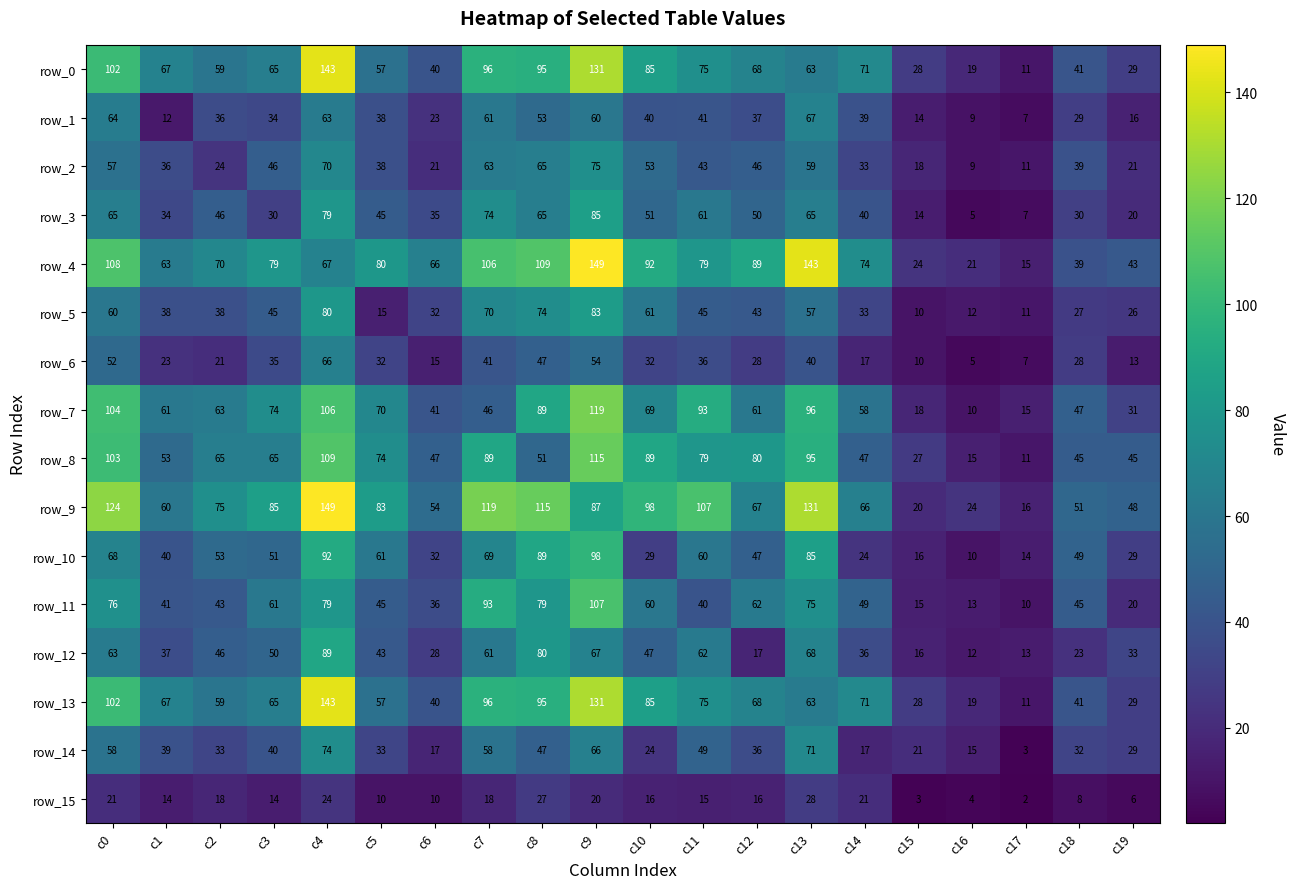

The value of row_11 at c6 is 36. True or false?

True